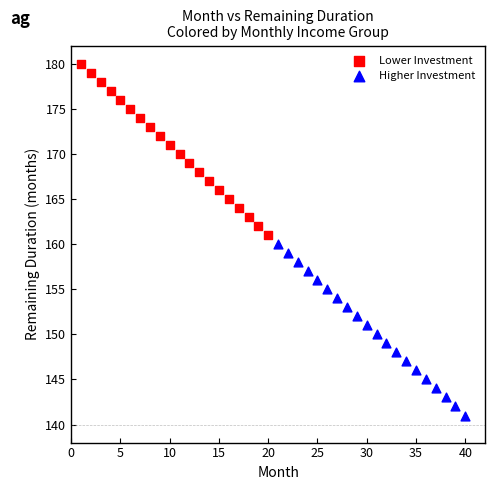

Which series reaches the minimum Y coordinate?

Higher Investment